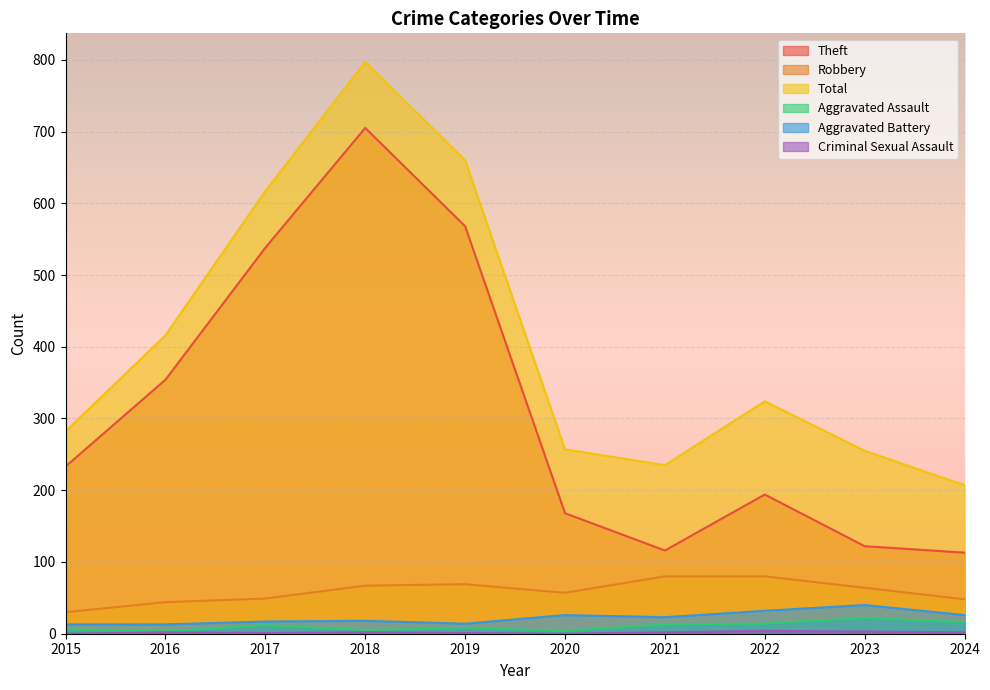

At which label does Total reach its peak?

2018